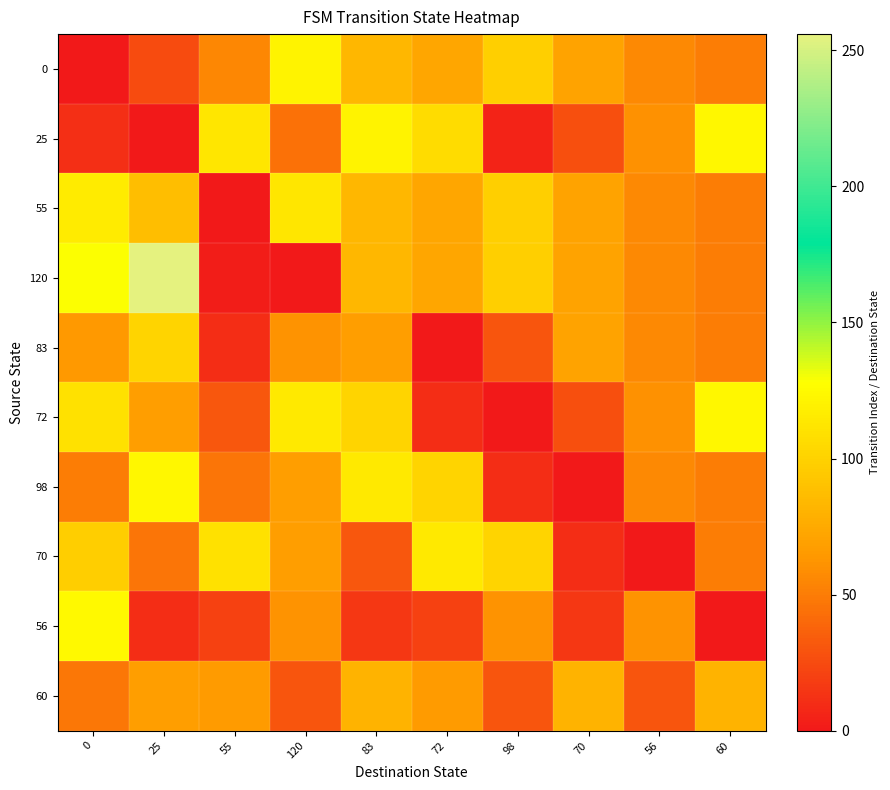

Which series has the largest total across all categories?

120